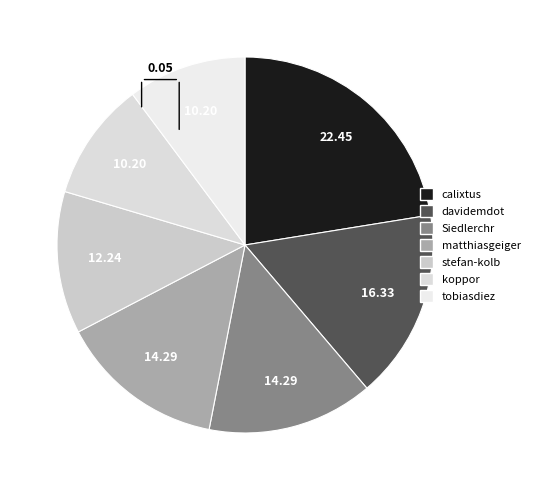

How much of the chart is everything except Siedlerchr?

85.7%